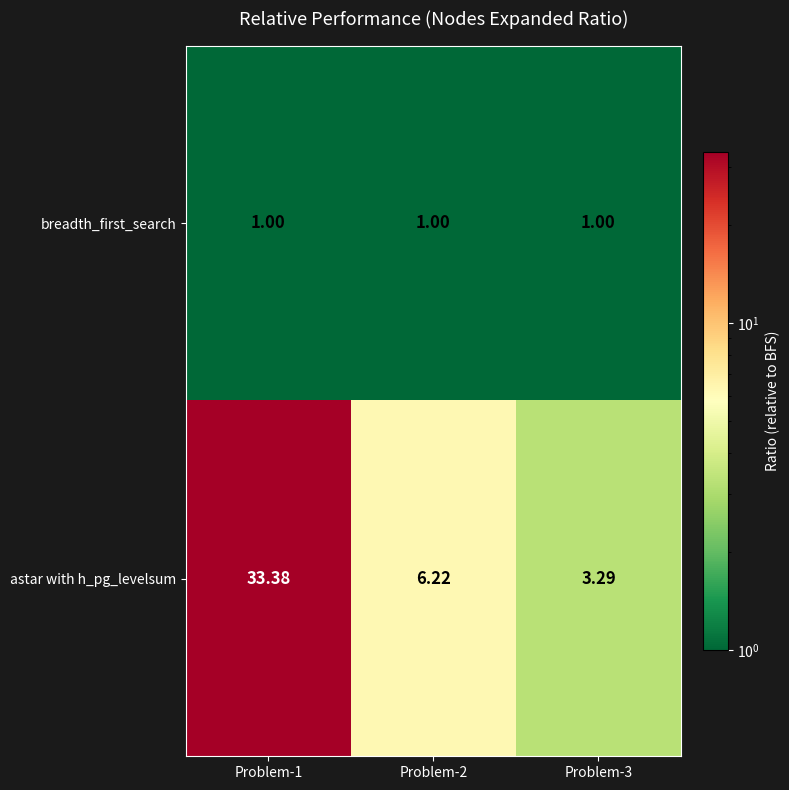

At Problem-1, list the series in order from largest to smallest.

astar with h_pg_levelsum, breadth_first_search